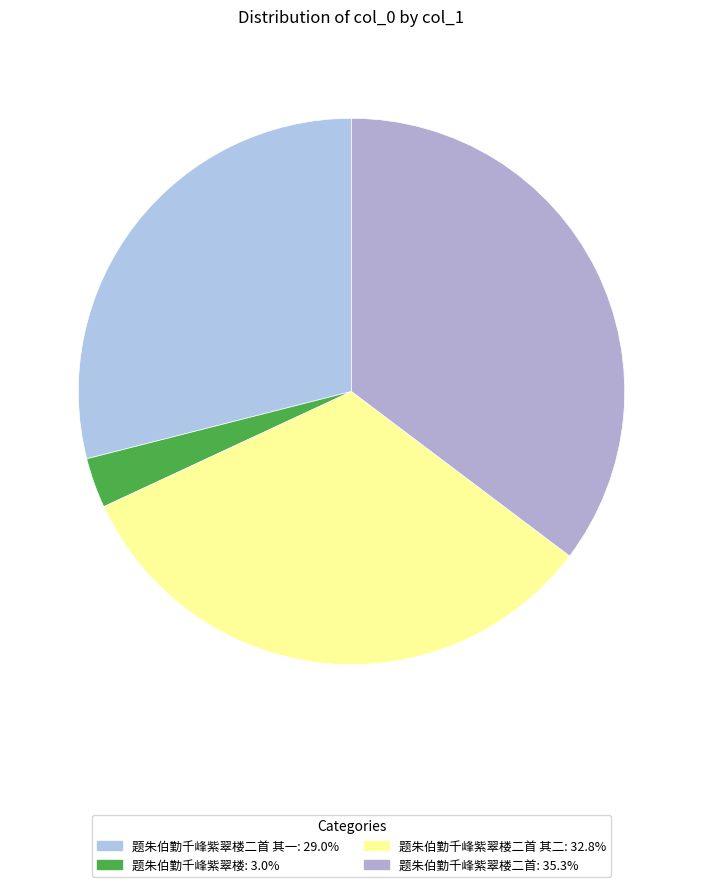

To the nearest percent, what is the average slice percentage?

25%